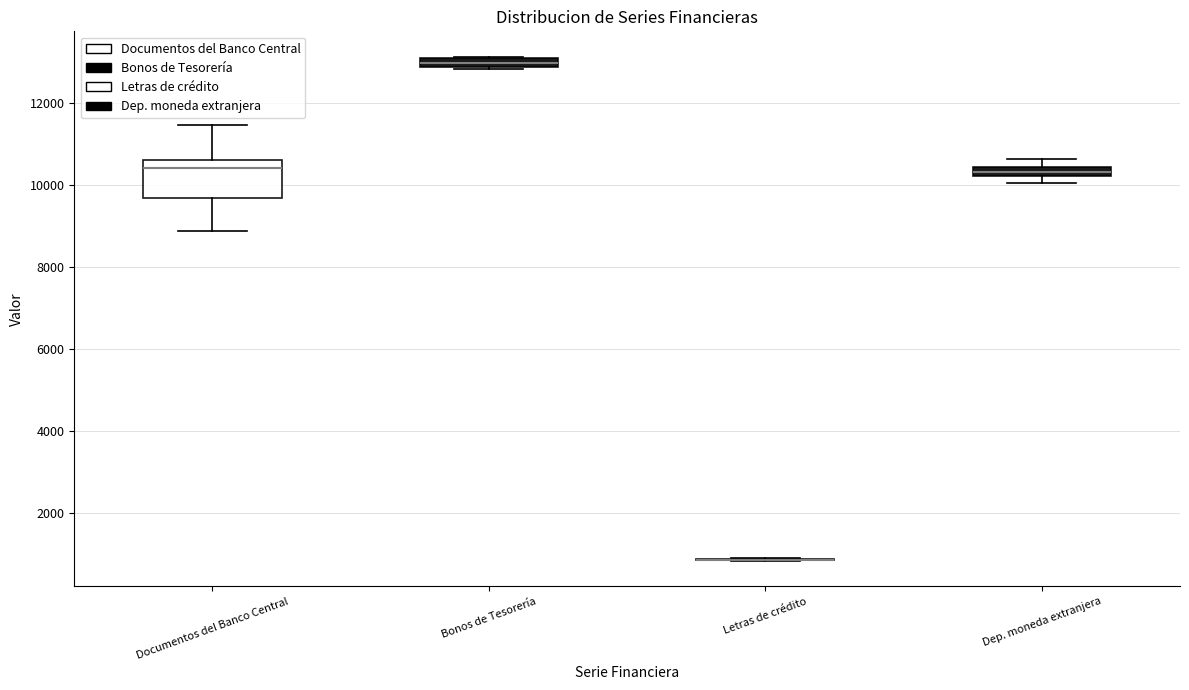

Comparing the boxes themselves (not the whiskers), which one is the tallest?

Documentos del Banco Central